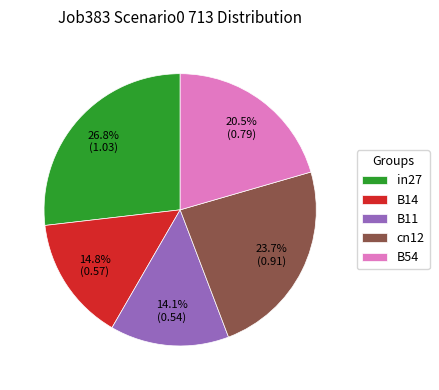

How many segments does this pie chart have?

5